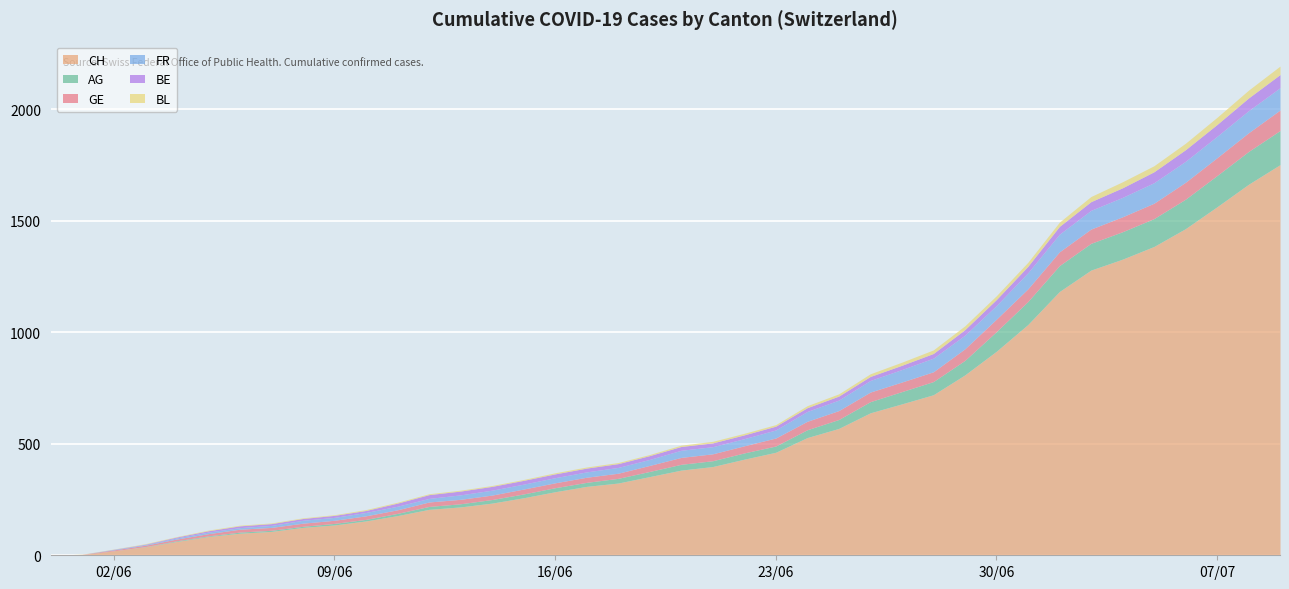

Rank the categories by AG value from highest to lowest.

2020-07-09, 2020-07-08, 2020-07-07, 2020-07-06, 2020-07-05, 2020-07-04, 2020-07-03, 2020-07-02, 2020-07-01, 2020-06-30, 2020-06-29, 2020-06-28, 2020-06-27, 2020-06-26, 2020-06-25, 2020-06-24, 2020-06-22, 2020-06-23, 2020-06-20, 2020-06-21, 2020-06-19, 2020-06-18, 2020-06-16, 2020-06-17, 2020-06-15, 2020-06-14, 2020-06-13, 2020-06-12, 2020-06-11, 2020-06-09, 2020-06-10, 2020-06-06, 2020-06-07, 2020-06-08, 2020-06-04, 2020-06-05, 2020-06-03, 2020-05-31, 2020-06-01, 2020-06-02